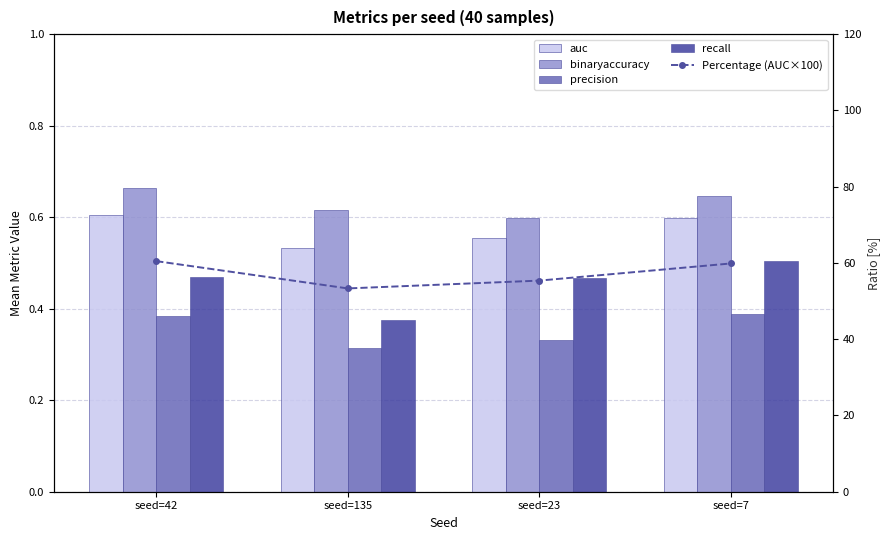

Count the precision values in the range 0 to 1.

4